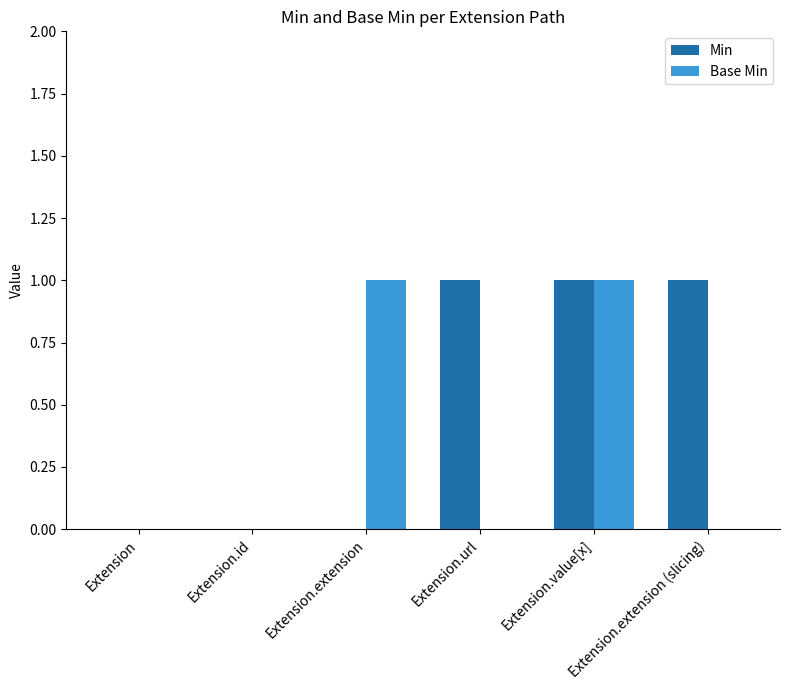

What is the sum of all Min values?

3